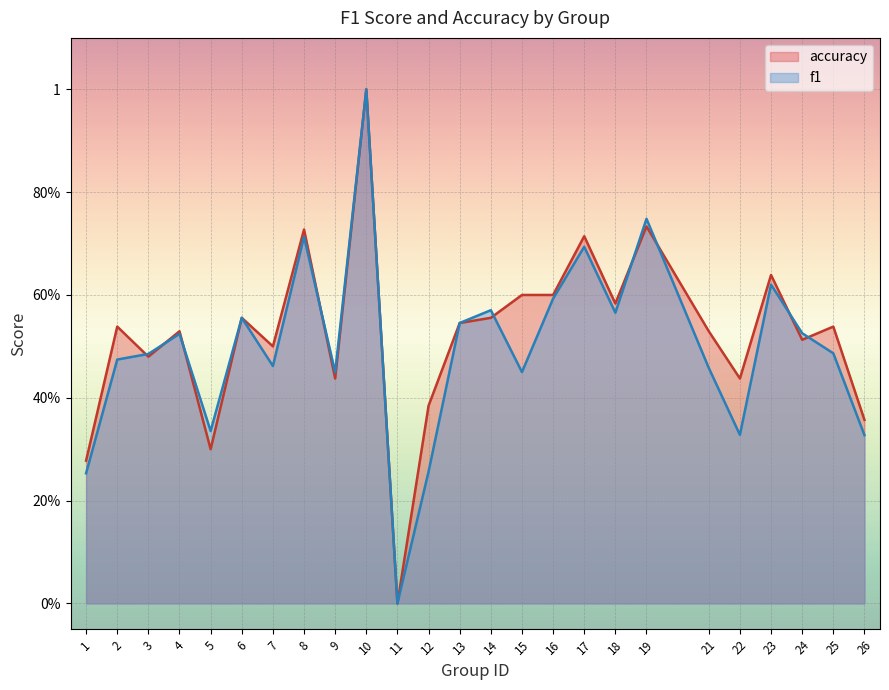

How many accuracy values are between 0 and 1?

25